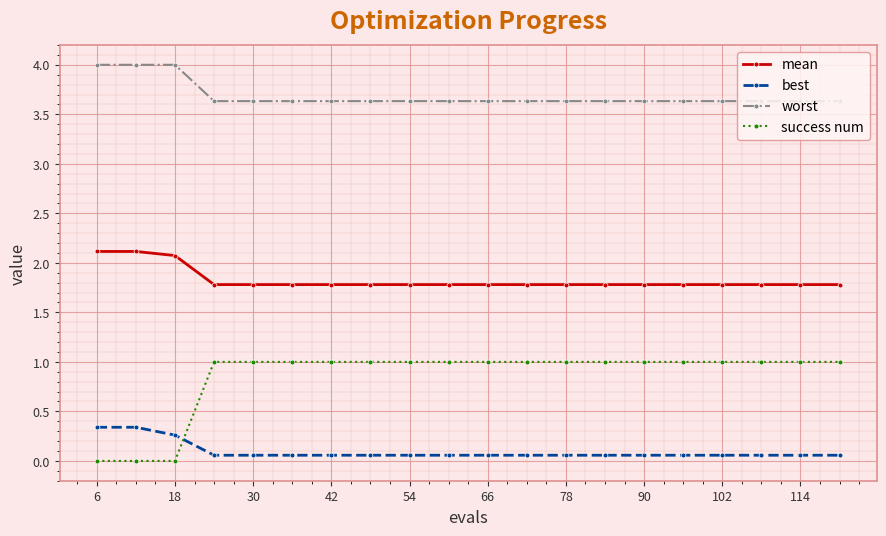

How many categories are shown in the chart?

20